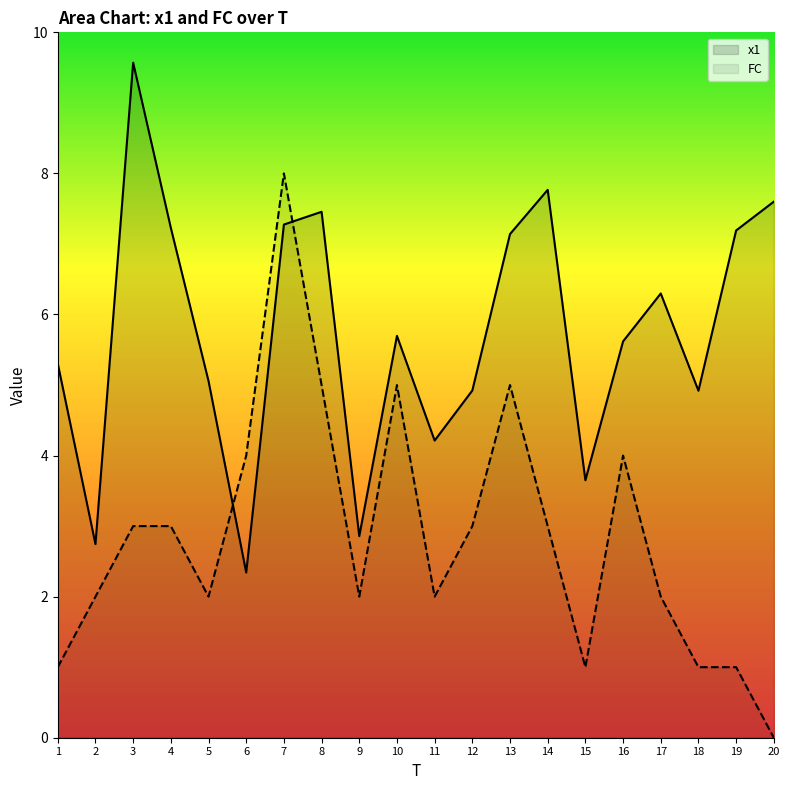

What is the total value across all series at 2?

4.7